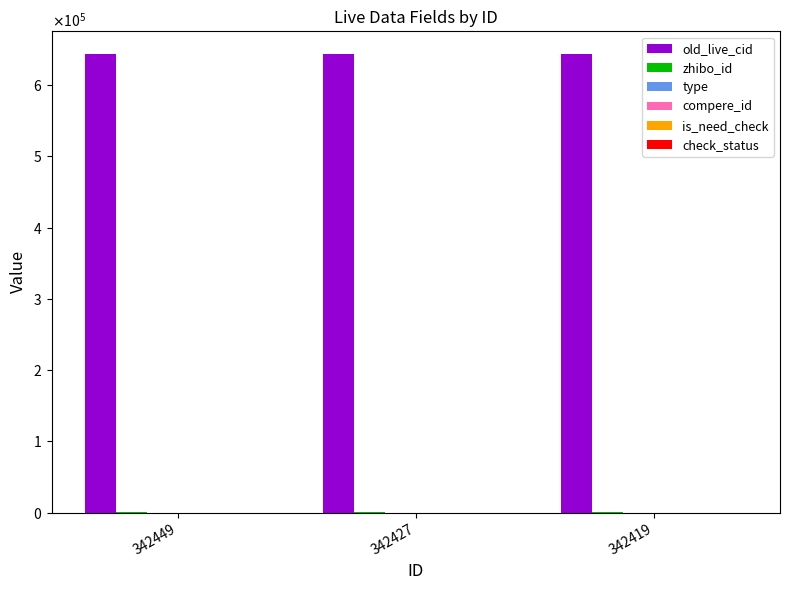

Reading left to right, list all the values displayed in this chart.

old_live_cid: 643174	643152	643144
zhibo_id: 152	152	152
type: 0	0	0
compere_id: 0	0	0
is_need_check: 0	0	0
check_status: 1	1	1